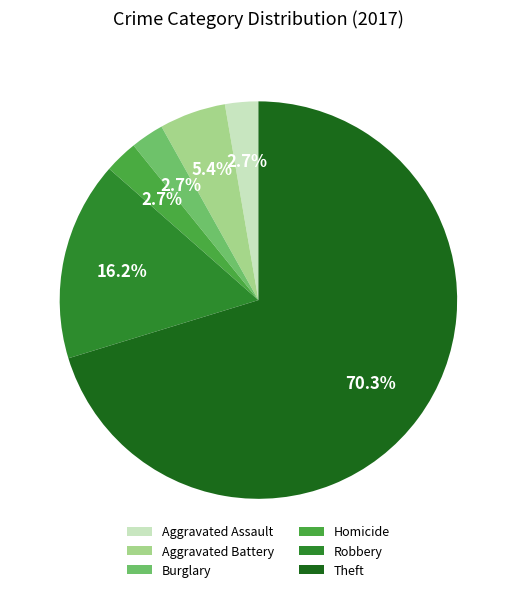

To the nearest percent, what percentage of the pie is Robbery?

16%